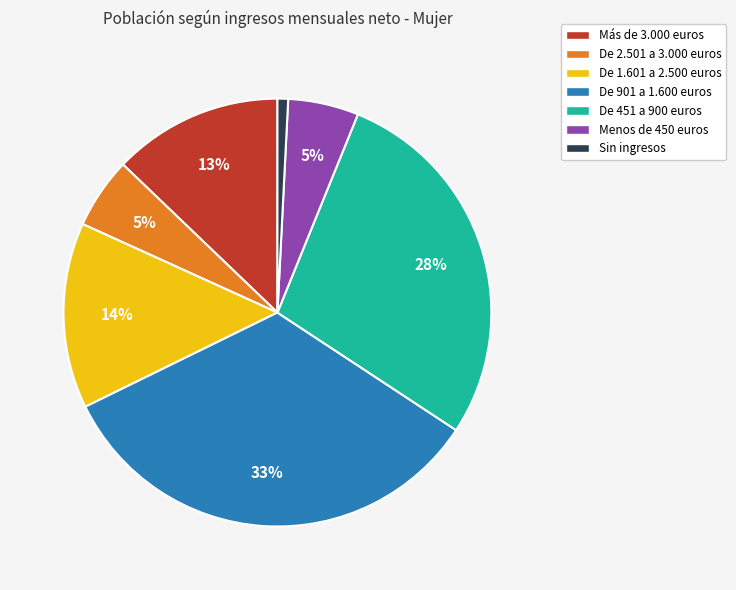

Between Más de 3.000 euros and De 901 a 1.600 euros, which is larger?

De 901 a 1.600 euros